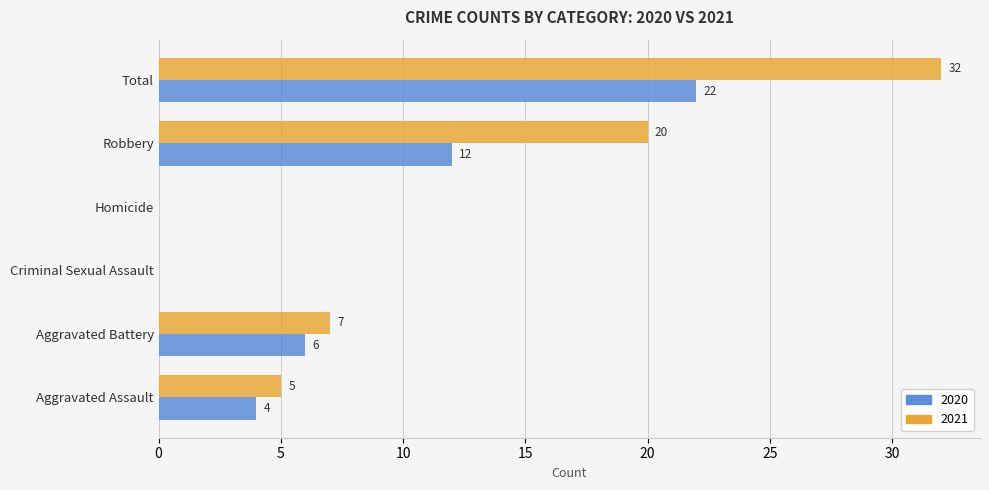

The 2020 series shows 4 at Aggravated Assault. True or false?

True